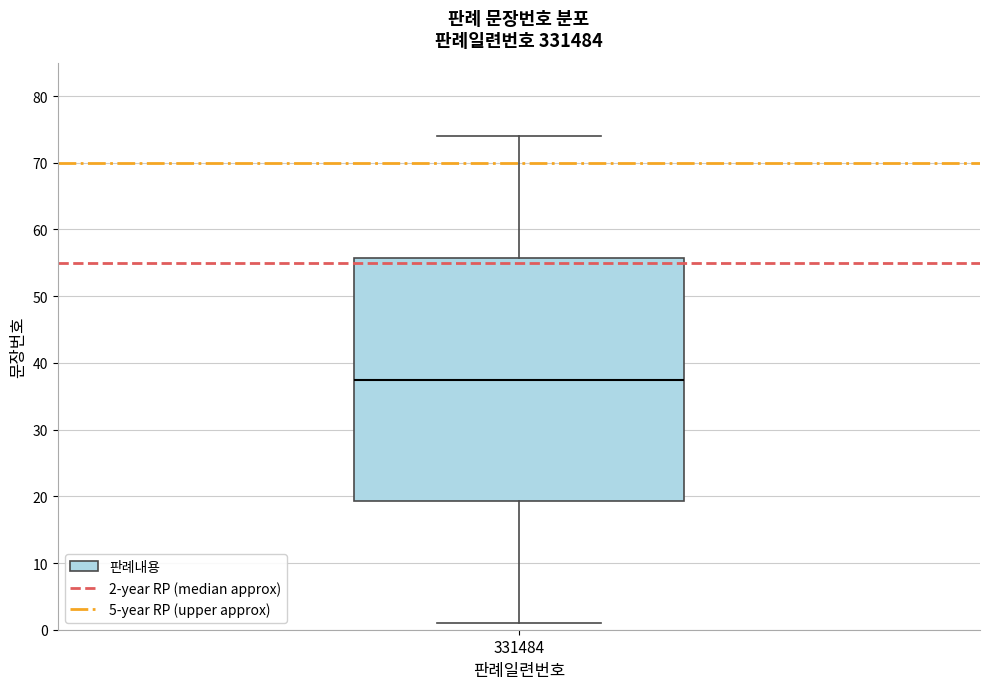

Transcribe this box plot: give where the median line is, the range the box spans, and where the two whiskers end, as read against the y-axis. The values are not printed on the chart, so give them approximately, as read against the axis.

median 38, box 19 to 56, whiskers 1 to 74